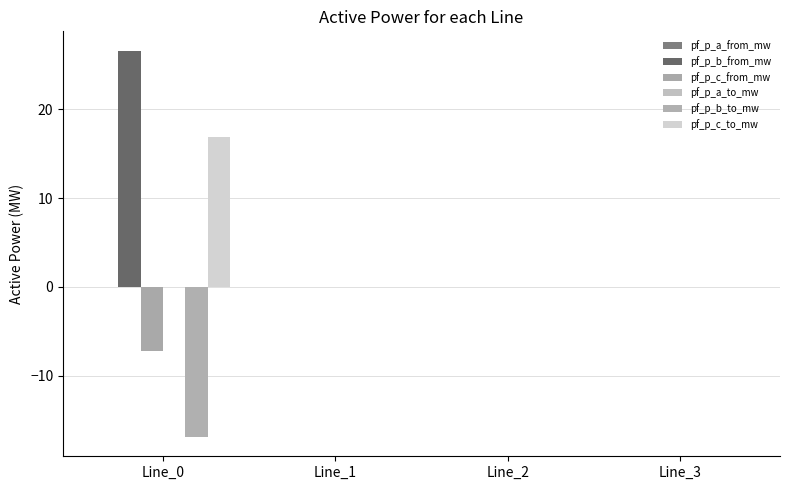

How many categories are shown in the chart?

4